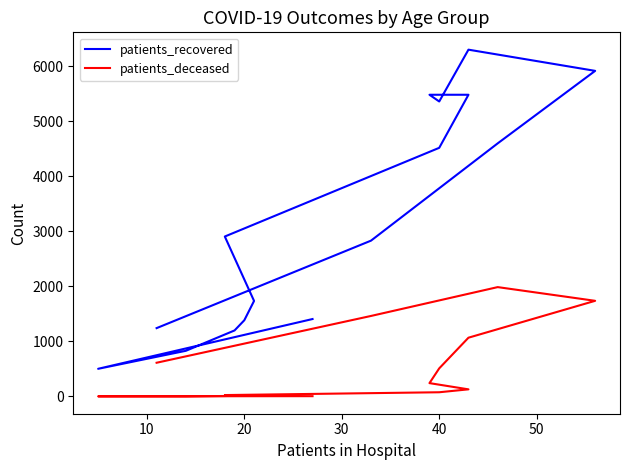

Which series changed the most between 10 and 20?

patients_recovered